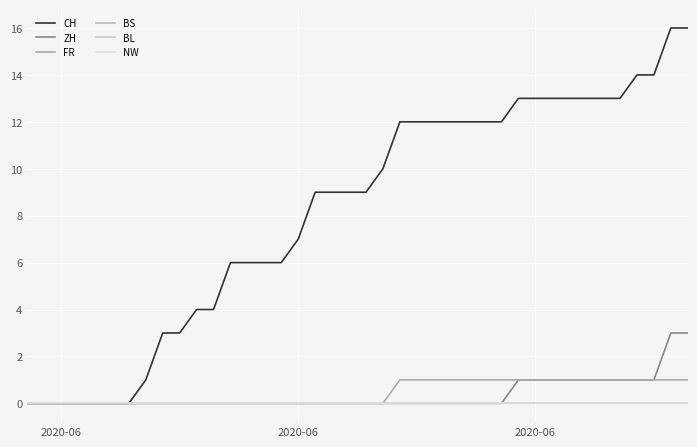

Does the chart display data point markers on the line(s)?

No